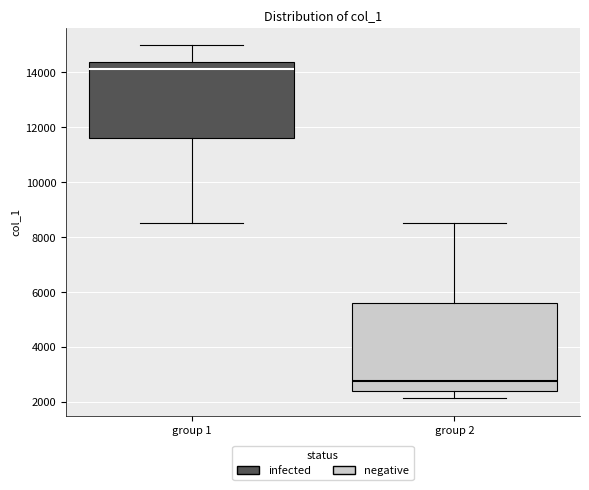

Where is the upper edge of the box for group 1 on the y-axis? The values are not printed on the chart, so give them approximately, as read against the axis.

14400